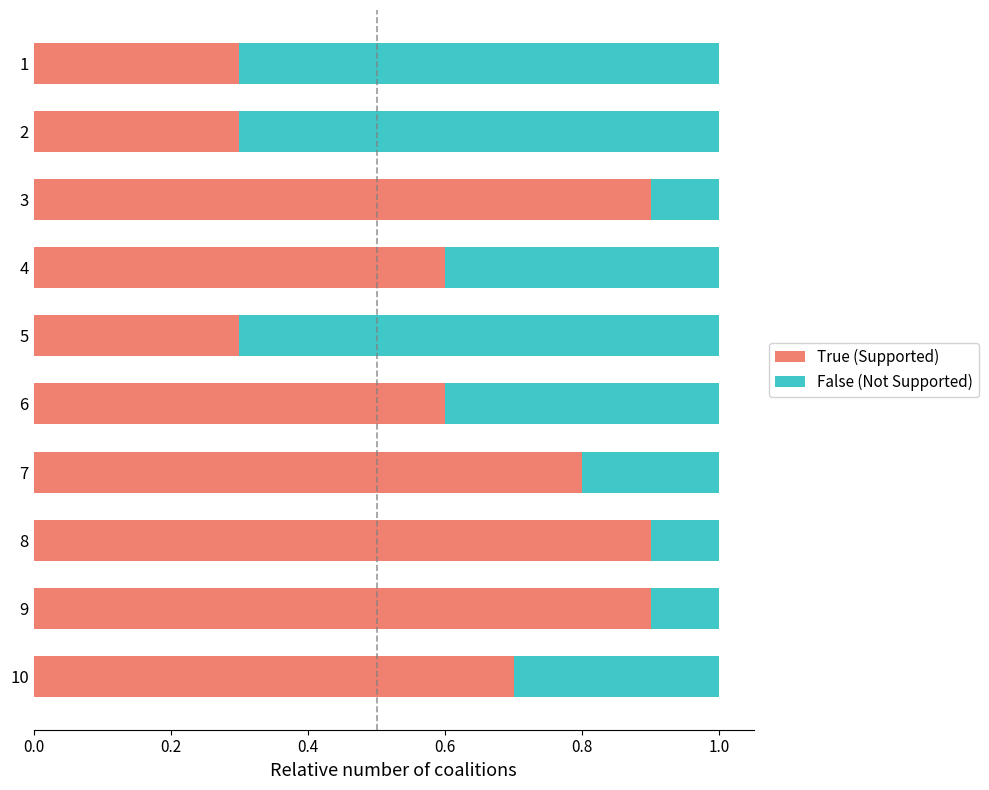

How many True (Supported) values are between 0 and 1?

10